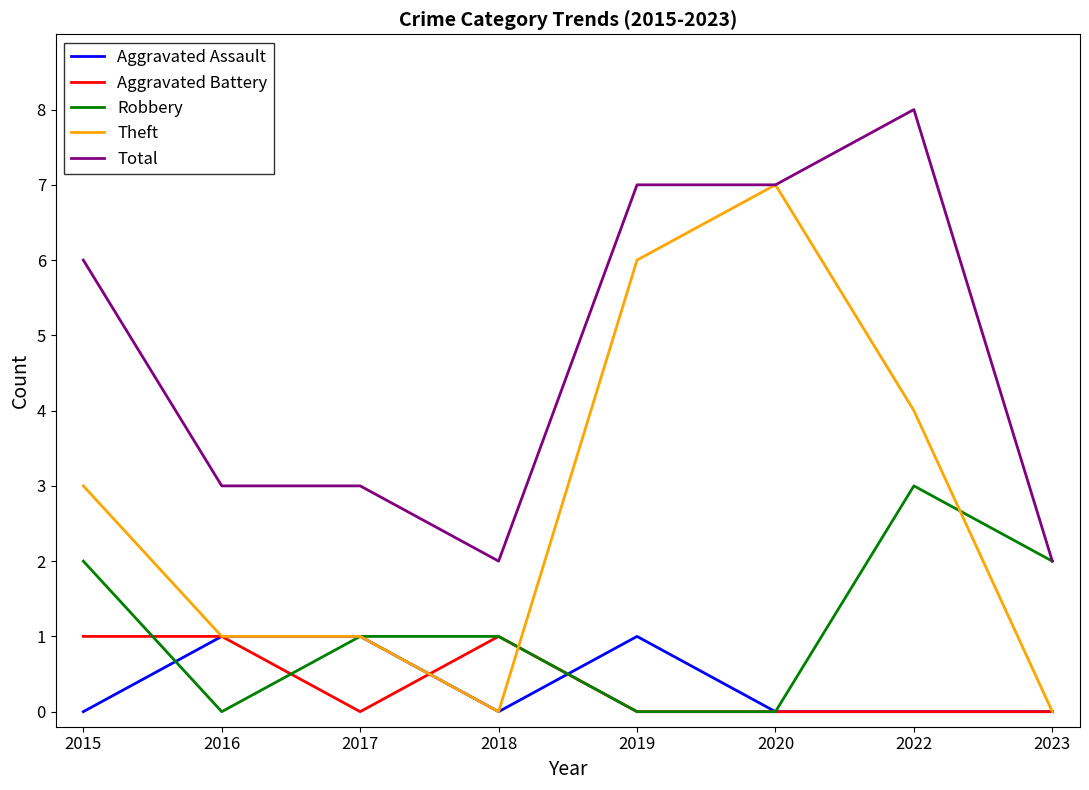

How many categories are shown in the chart?

8